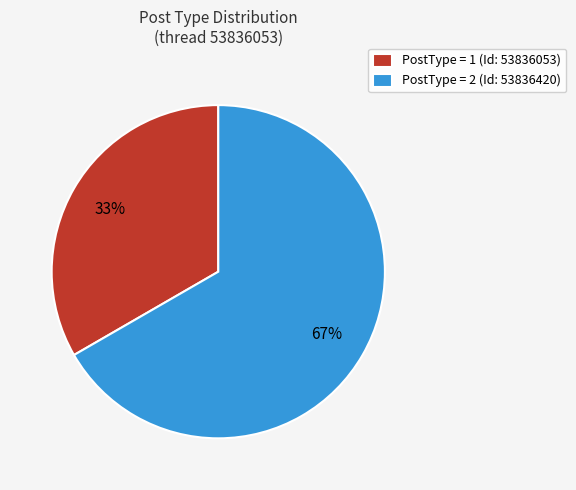

True or false: PostType = 1 (Id: 53836053) accounts for 23% of the total.

False